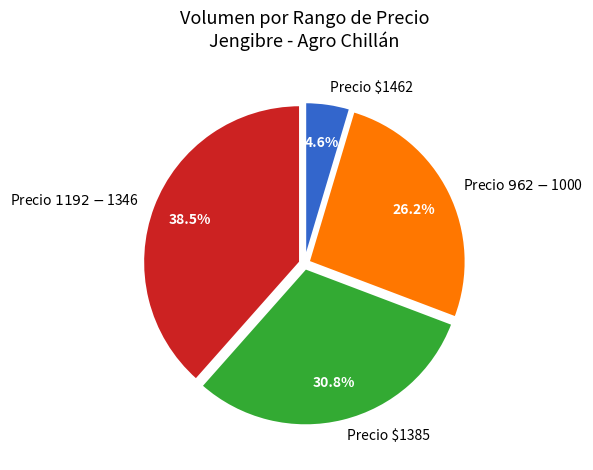

Rank the categories by value from lowest to highest.

Precio $1462, Precio $962-$1000, Precio $1385, Precio $1192-$1346